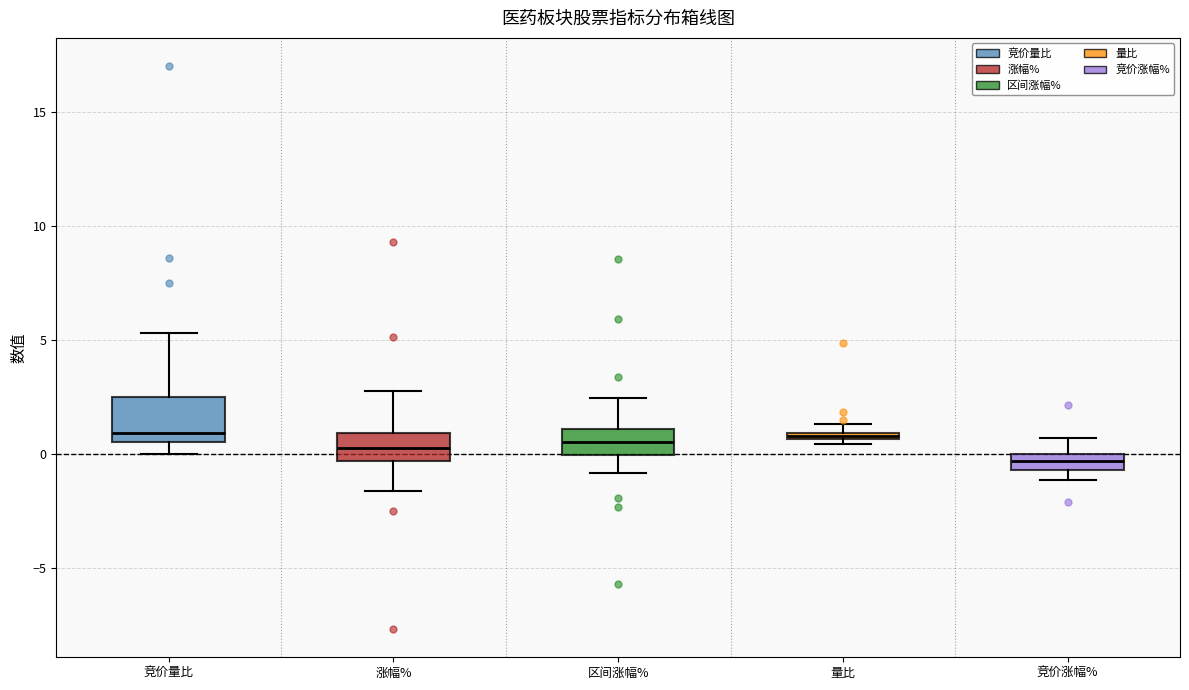

Comparing the boxes themselves (not the whiskers), which one is the tallest?

竞价量比